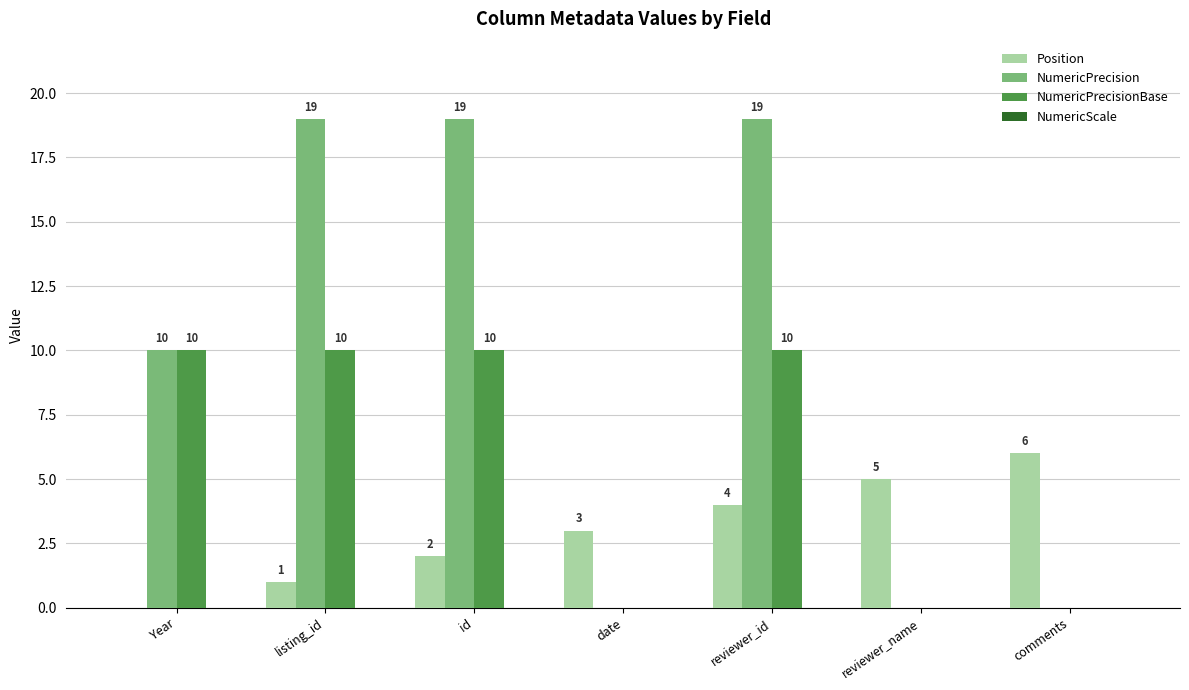

What is the sum of the Position values at Year and reviewer_id?

4